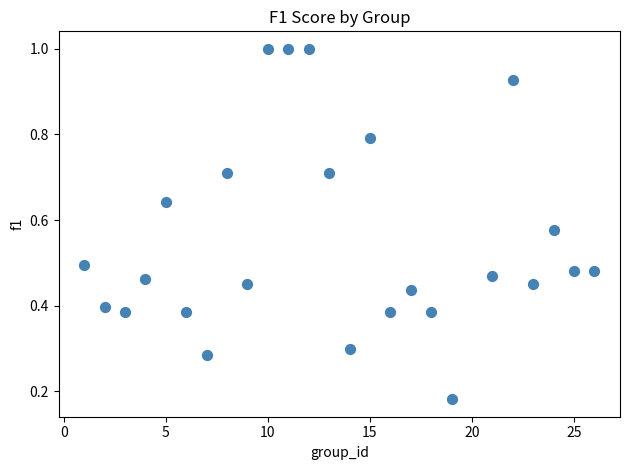

What is the range of X values (max minus min)?

25.0